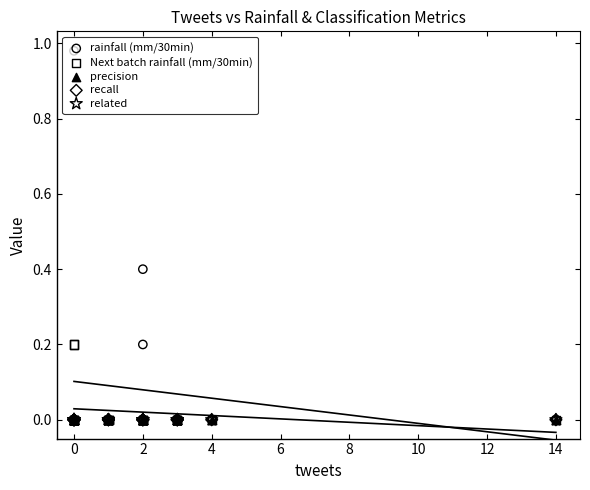

Which series reaches the maximum Y coordinate?

rainfall (mm/30min)